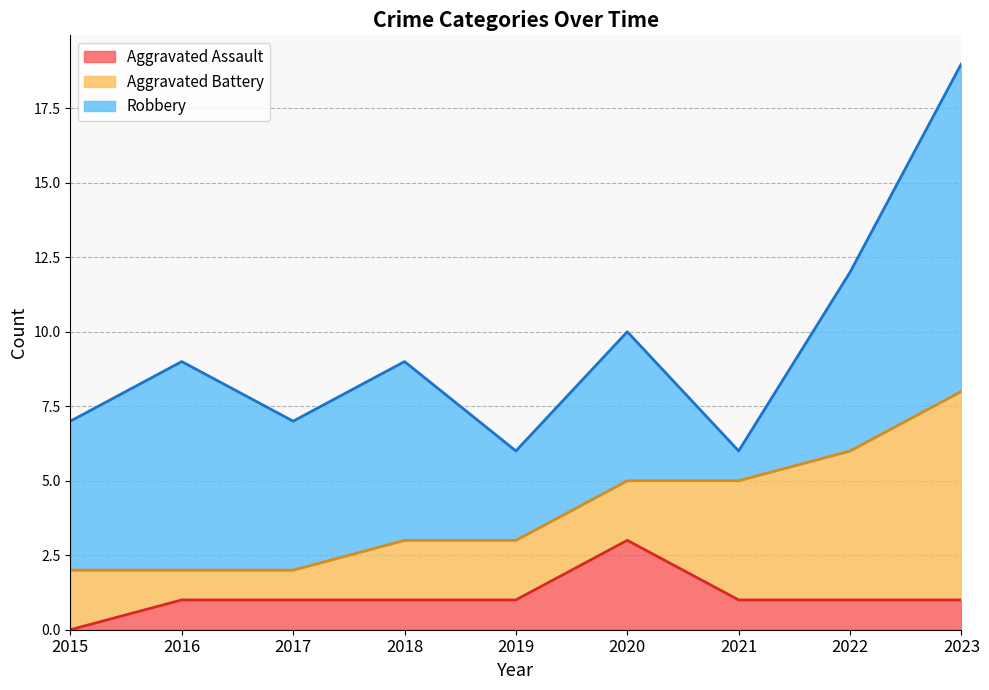

True or false: Aggravated Battery and Aggravated Assault intersect in this chart.

True